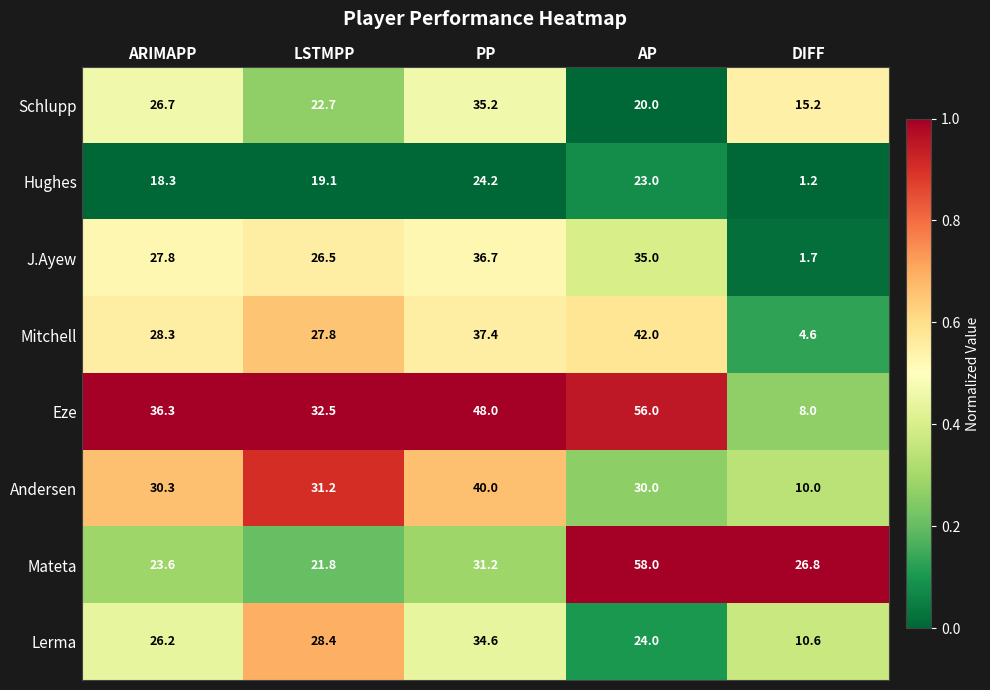

True or false: J.Ayew has a value of 36.7 at PP.

True